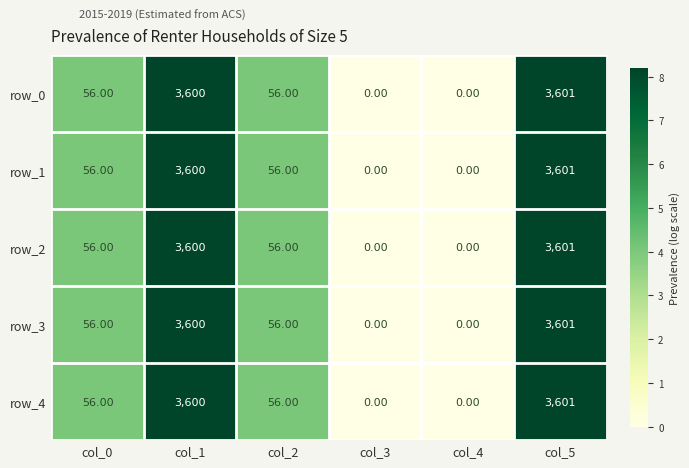

What is the difference between the maximum and minimum values in the row_1 series?

3601